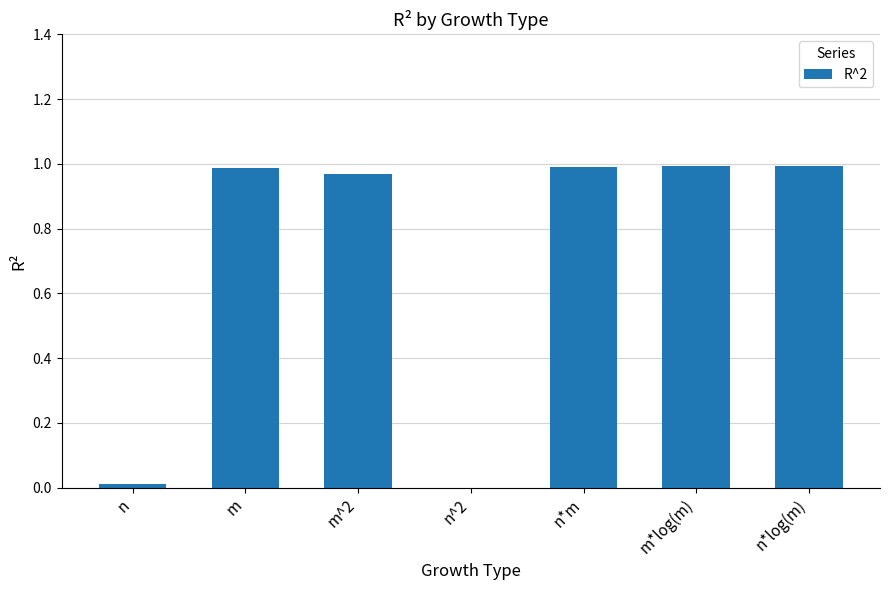

The value at m*log(m) is 0.7. True or false?

False